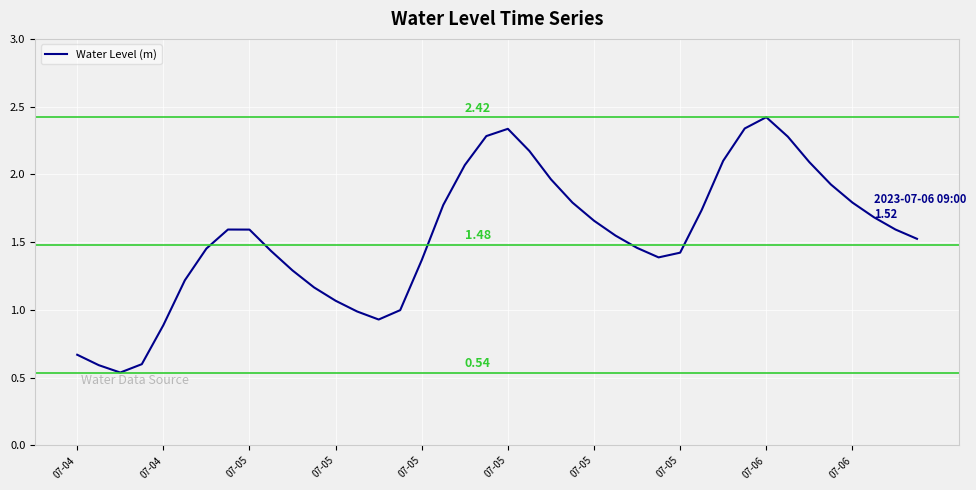

True or false: there are more than 0 points higher than both neighbors.

True